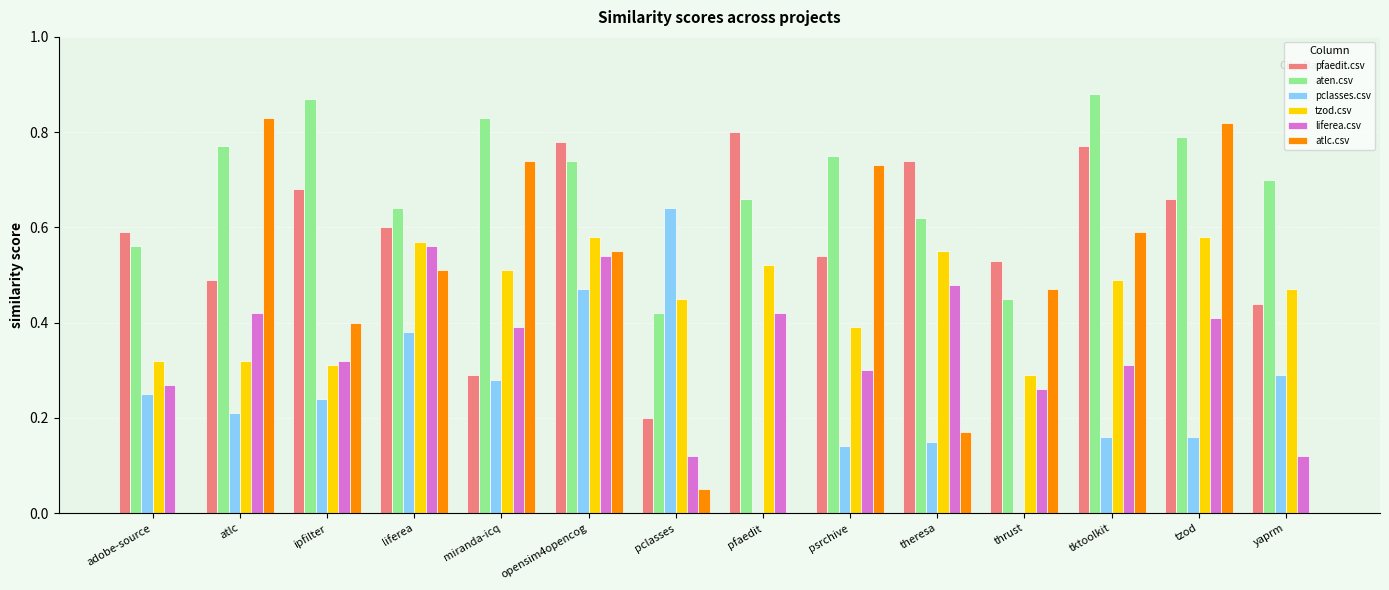

What is the sum of the tzod.csv values at tzod and opensim4opencog?

1.2